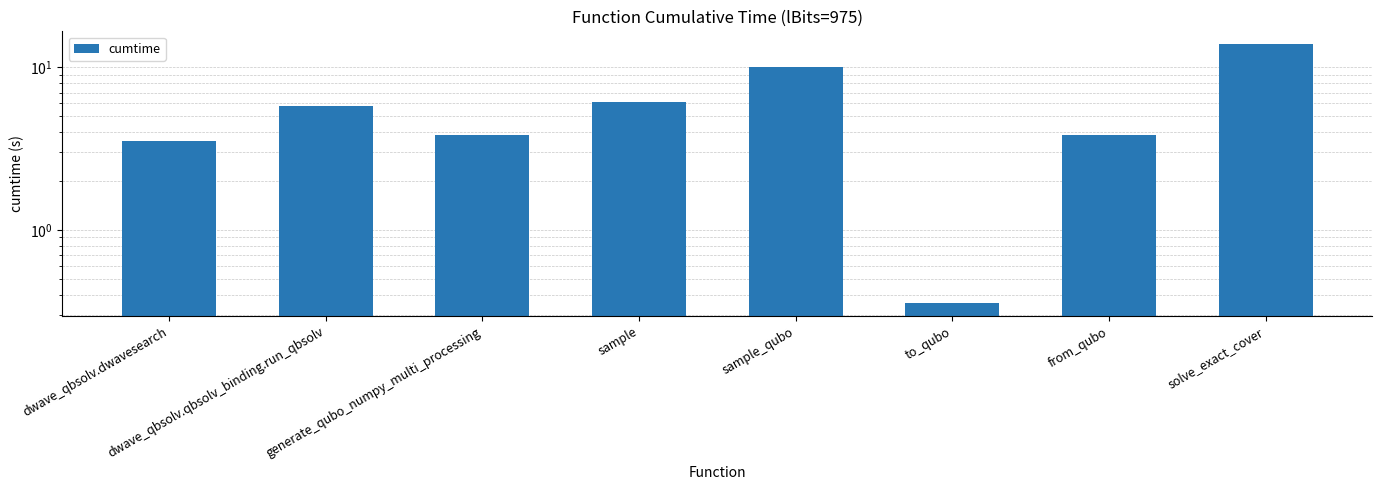

Which category has the lowest value across all series?

to_qubo